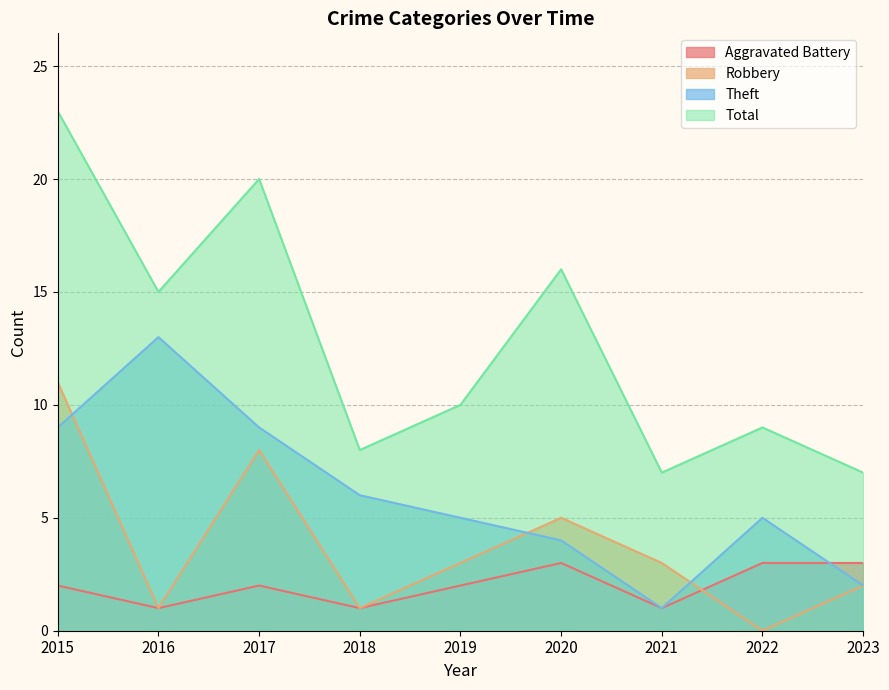

Which has a higher value, 2017 or 2019?

2017